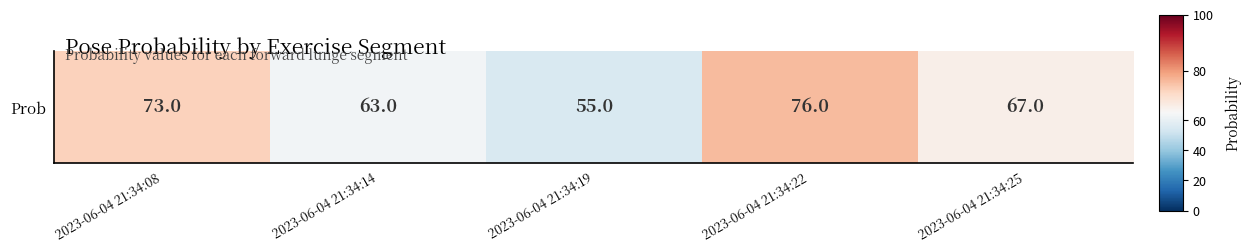

What is the minimum value shown in the chart?

55